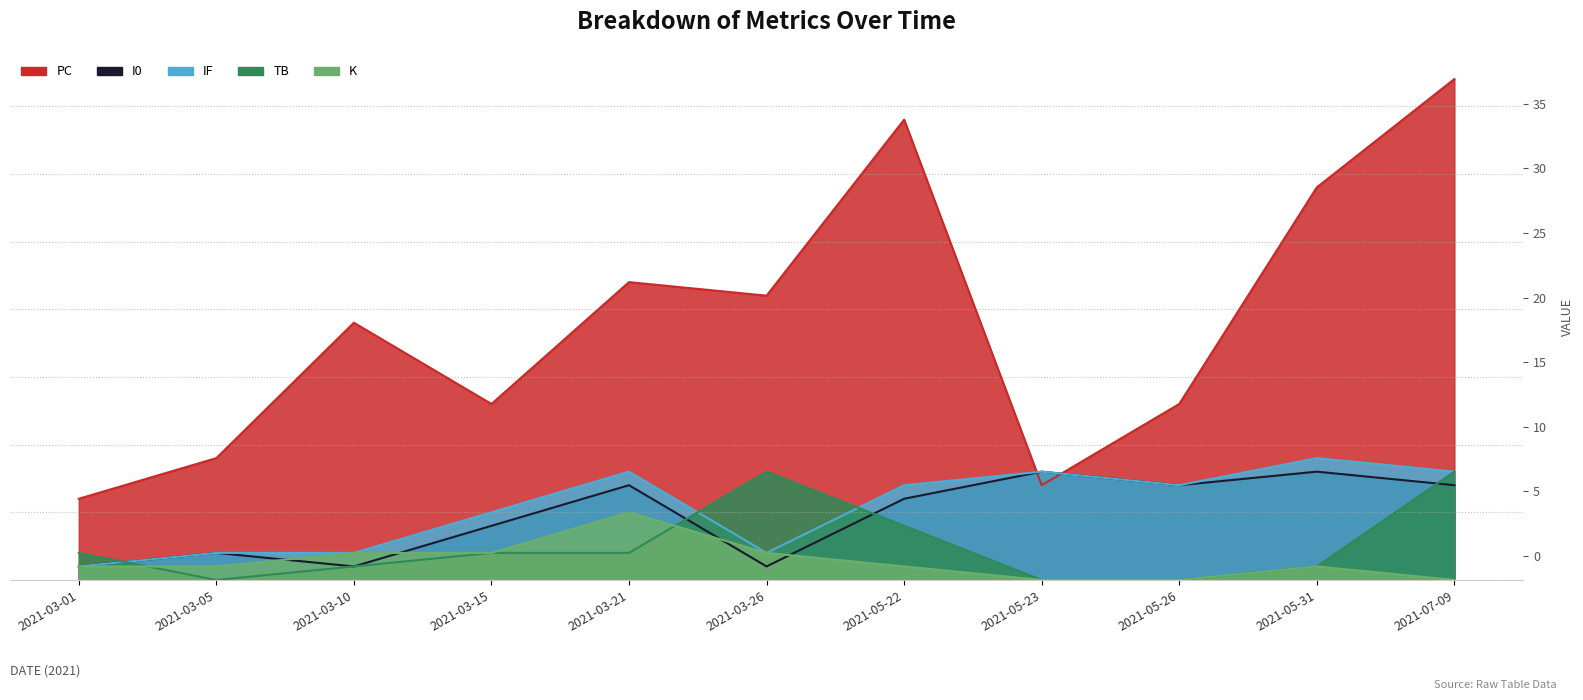

Between which two adjacent categories do K and I0 first intersect?

2021-03-05 and 2021-03-10